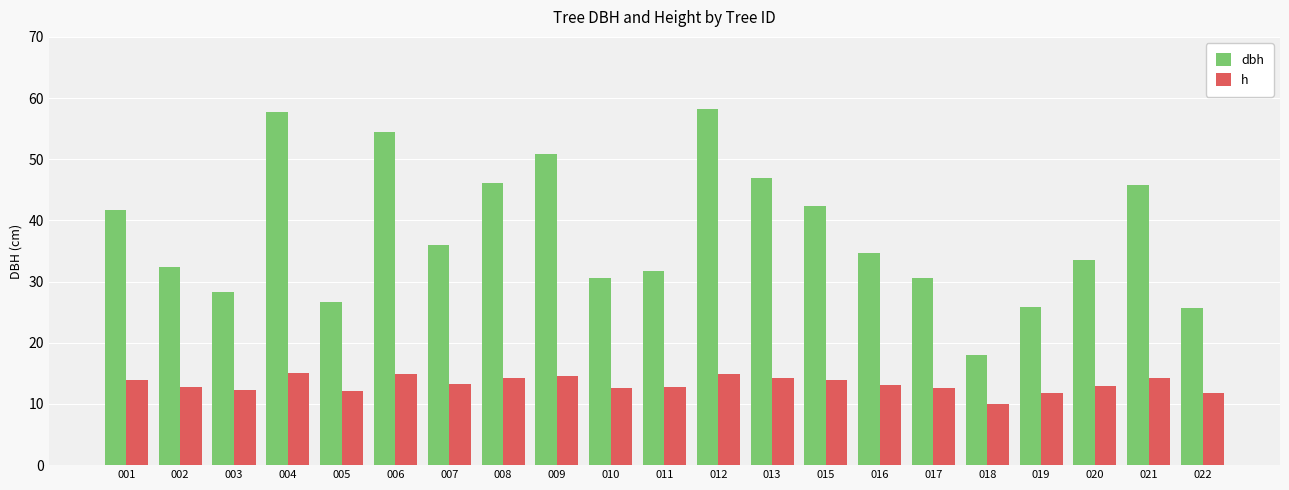

How many values in the dbh series are below 34?

10